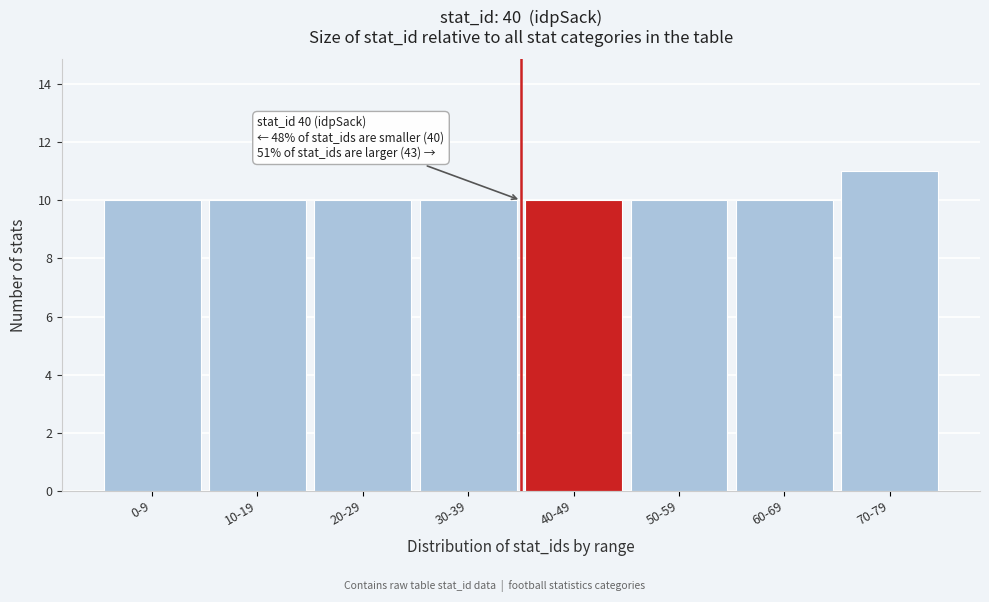

Reading left to right, transcribe all the data shown in this chart.

0-9=10	10-19=10	20-29=10	30-39=10	40-49=10	50-59=10	60-69=10	70-79=11